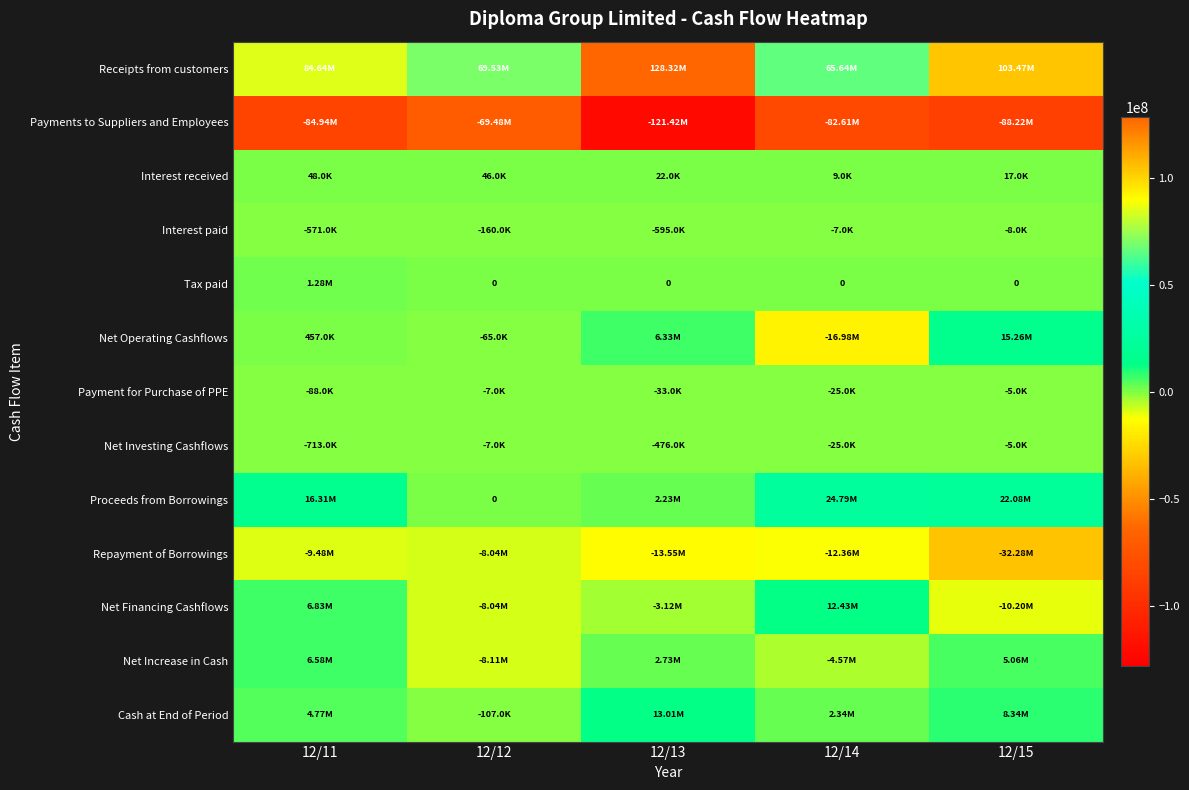

Between 12/11 and 12/15, which series saw the biggest shift?

Repayment of Borrowings